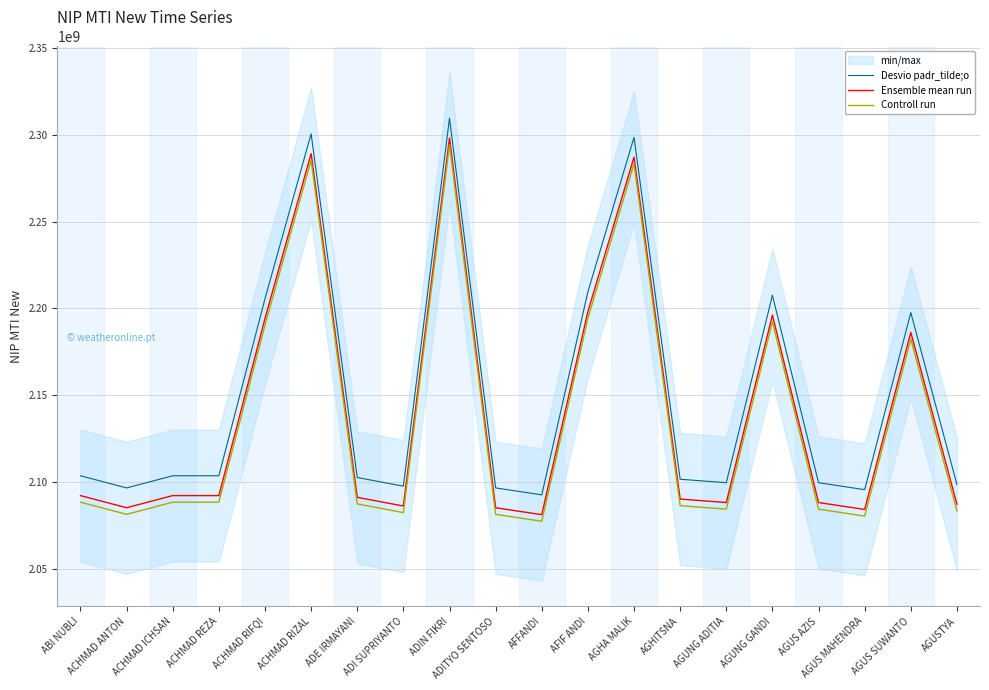

At ACHMAD RIZAL, list the series in order from largest to smallest.

Desvio padr_tilde;o, Ensemble mean run, Controll run